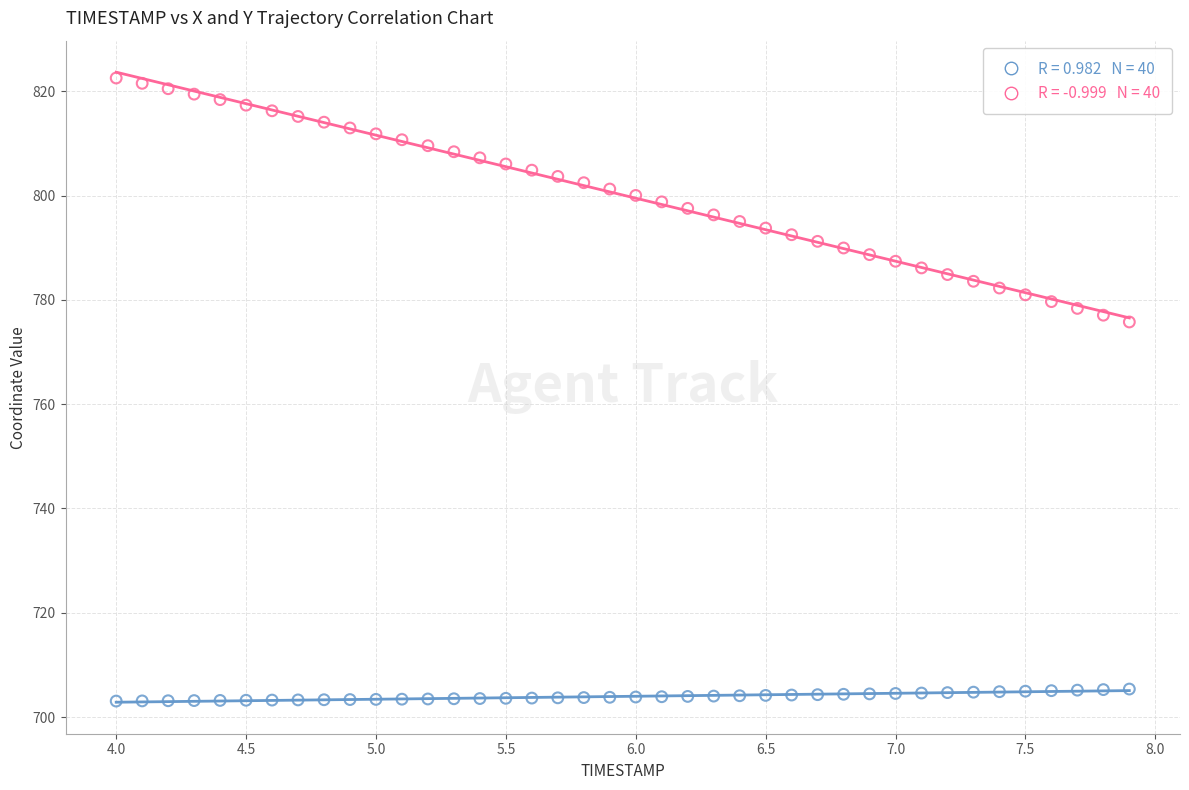

Across all data points, what is the range of X values (max minus min)?

3.9